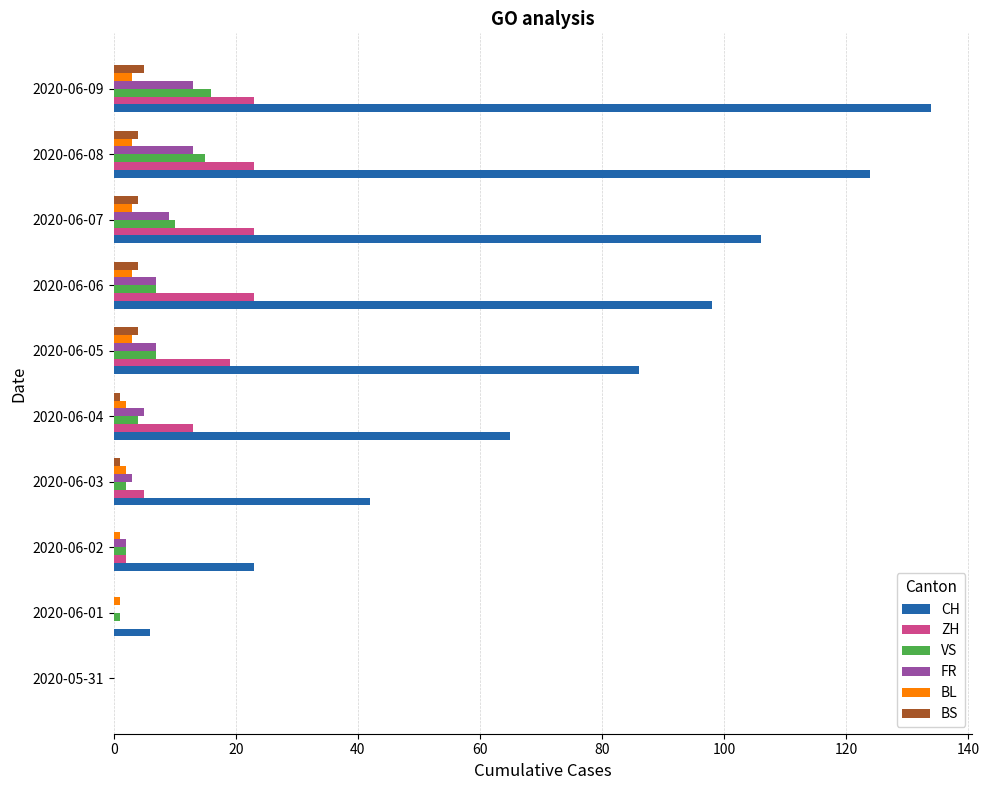

The VS series shows 9 at 2020-05-31. True or false?

False